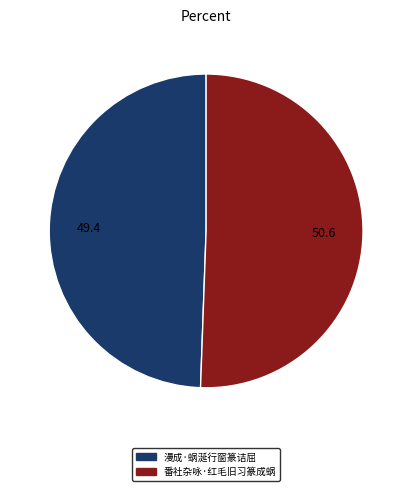

Does any single category account for the majority?

Yes